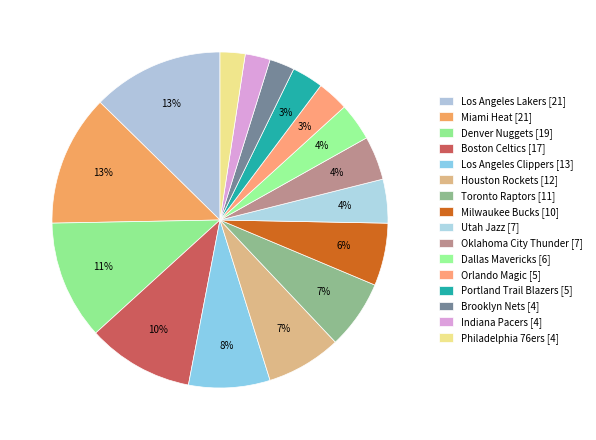

Between Orlando Magic and Denver Nuggets, which is larger?

Denver Nuggets